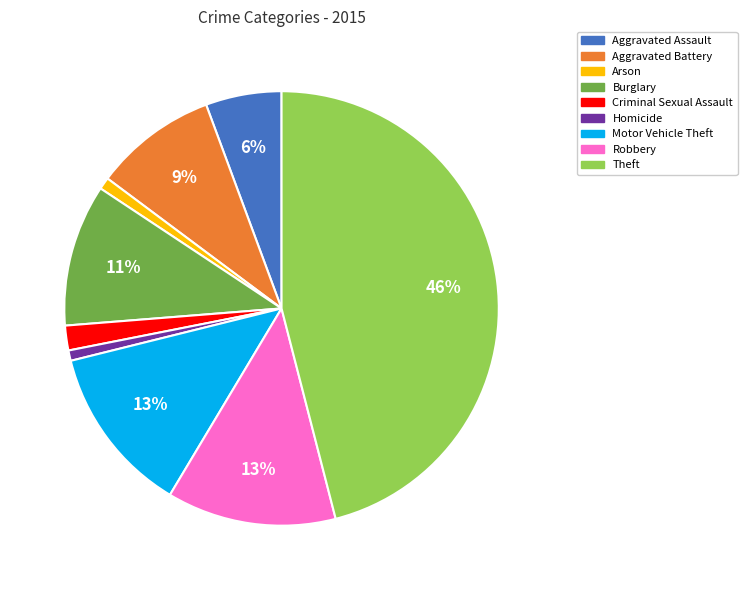

What percentage is the Motor Vehicle Theft slice, to the nearest percent?

13%